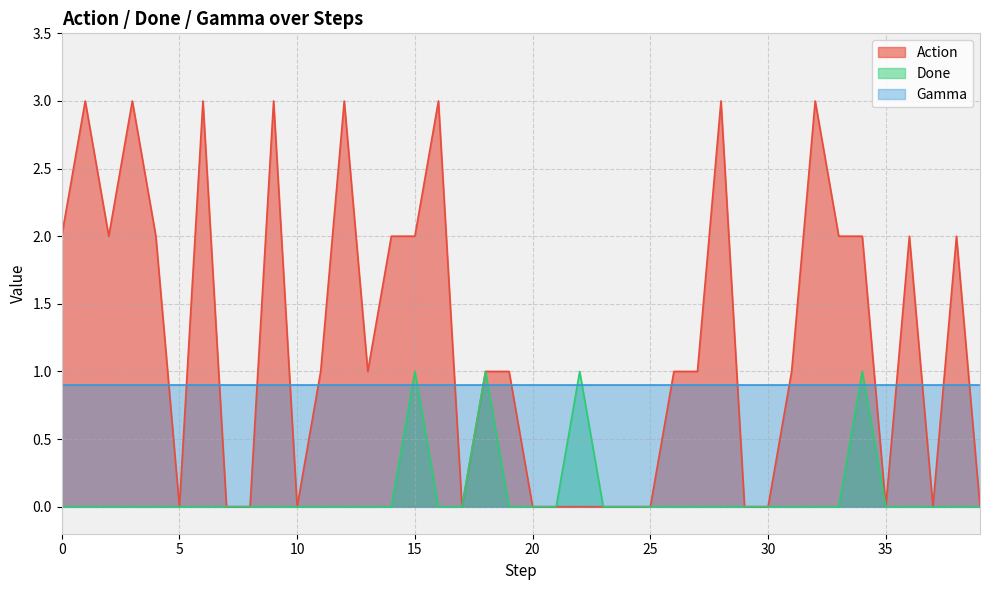

In Action, how many points are lower than both neighbors (excluding endpoints)?

7